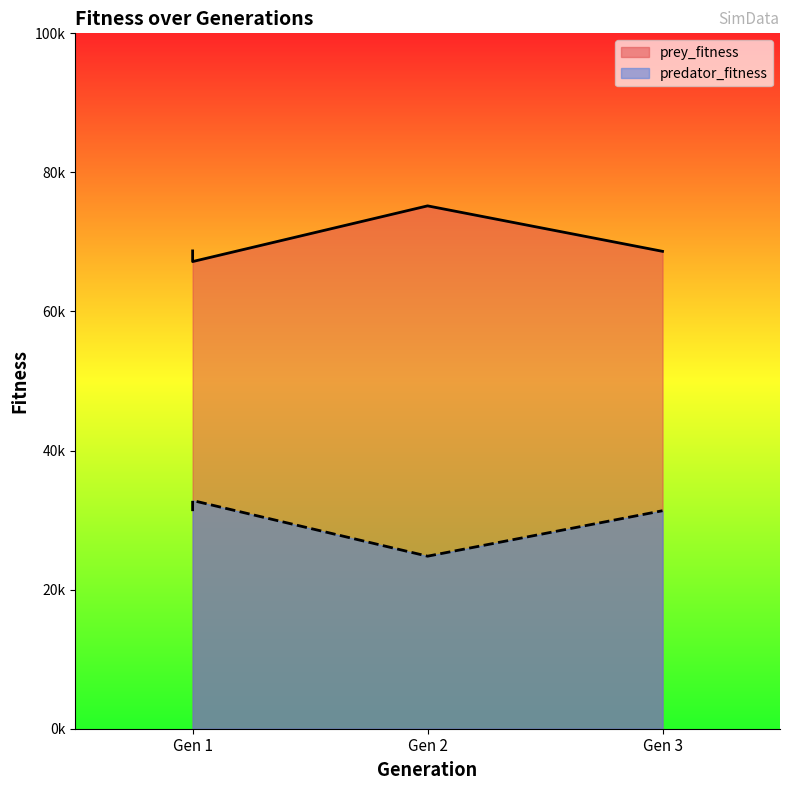

True or false: predator_fitness and prey_fitness intersect in this chart.

False